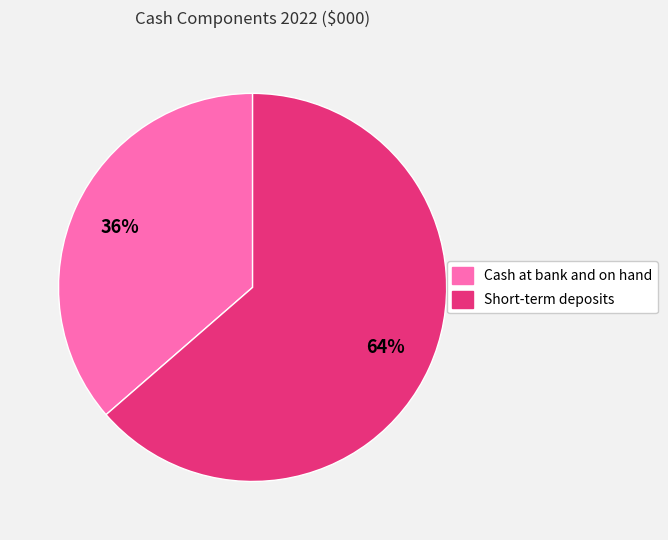

True or false: Cash at bank and on hand accounts for 26% of the total.

False